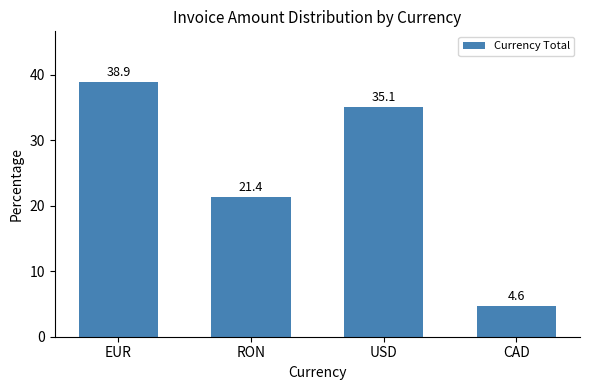

Count the number of values greater than 35.

2